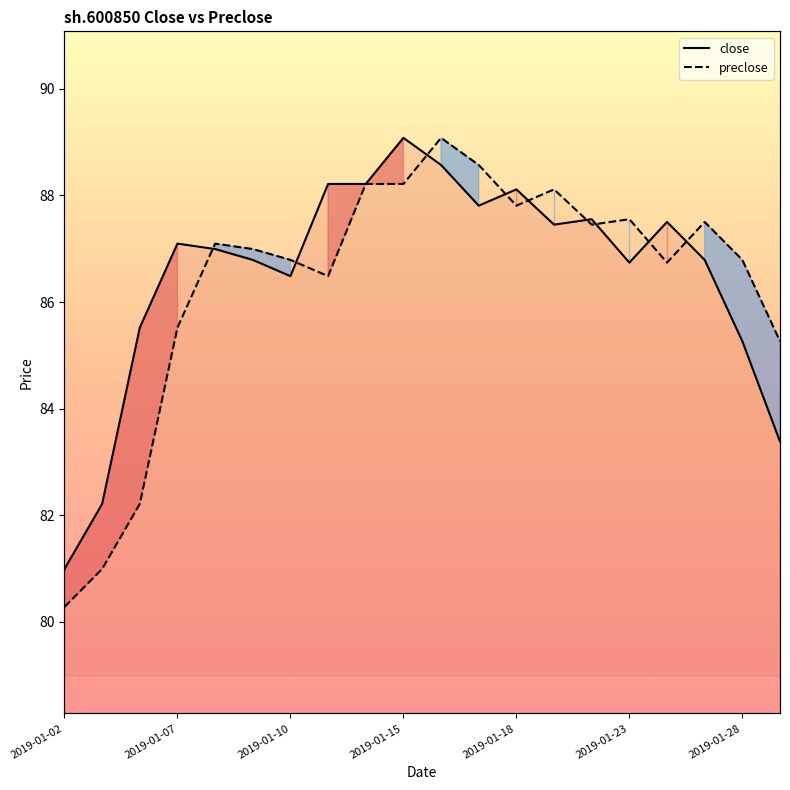

Reading right to left, extract all data points from this chart.

close: 83.4	85.3	86.8	87.5	86.7	87.6	87.5	88.1	87.8	88.6	89.1	88.2	88.2	86.5	86.8	87.0	87.1	85.5	82.2	81.0
preclose: 85.3	86.8	87.5	86.7	87.6	87.5	88.1	87.8	88.6	89.1	88.2	88.2	86.5	86.8	87.0	87.1	85.5	82.2	81.0	80.3